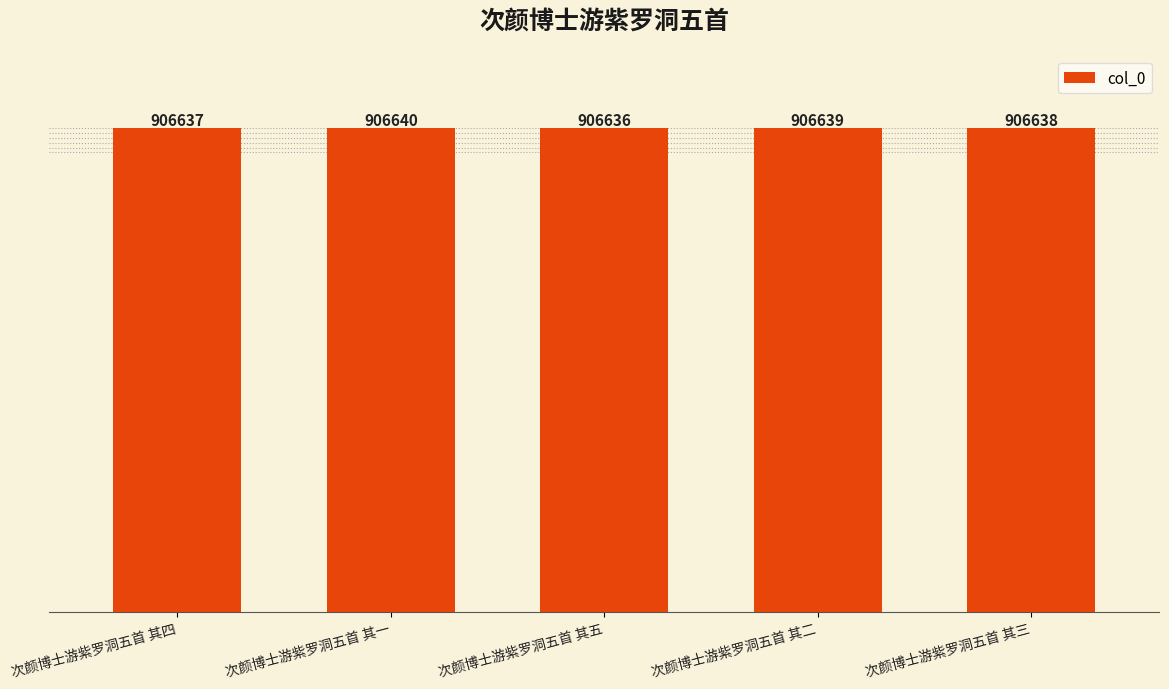

What is the label of the 3rd bar from the right?

次颜博士游紫罗洞五首 其五